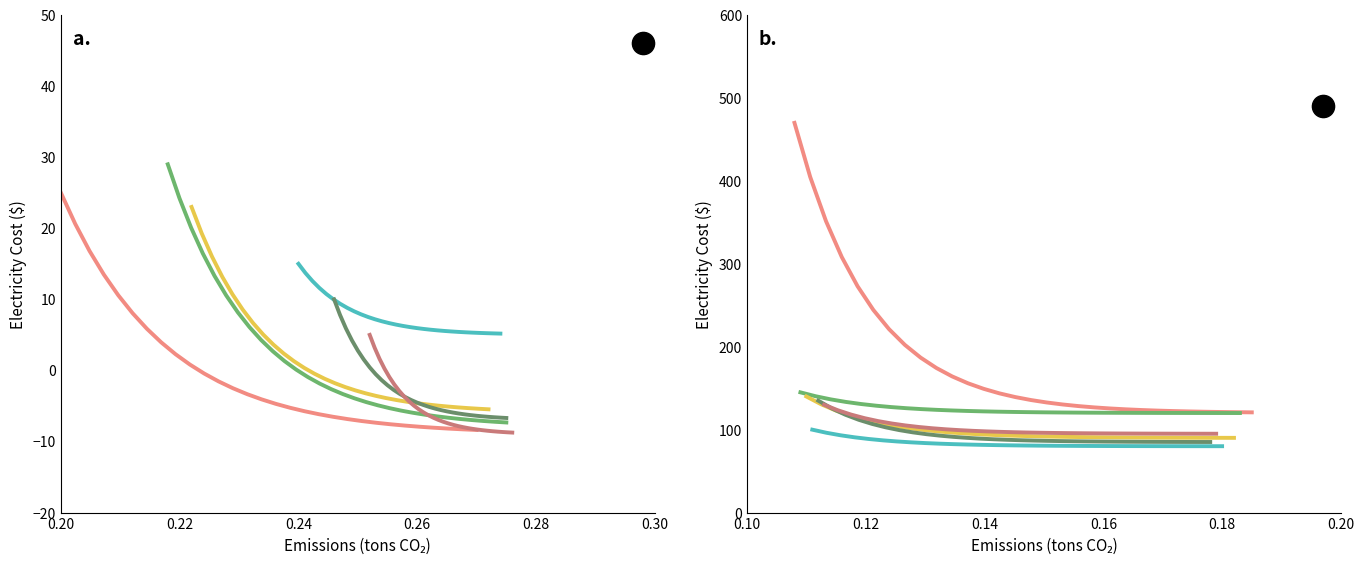

How many values in the Kraken series are below 81?

15